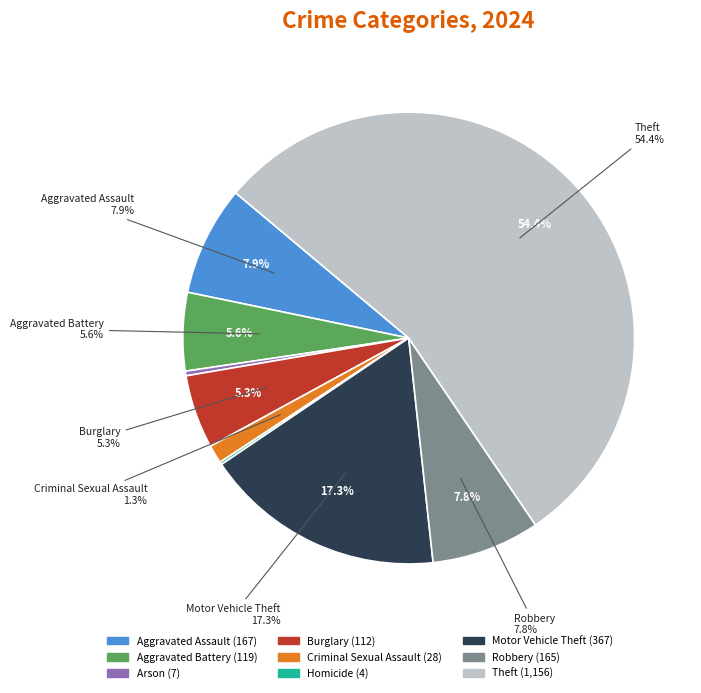

Which slice is the largest?

Theft